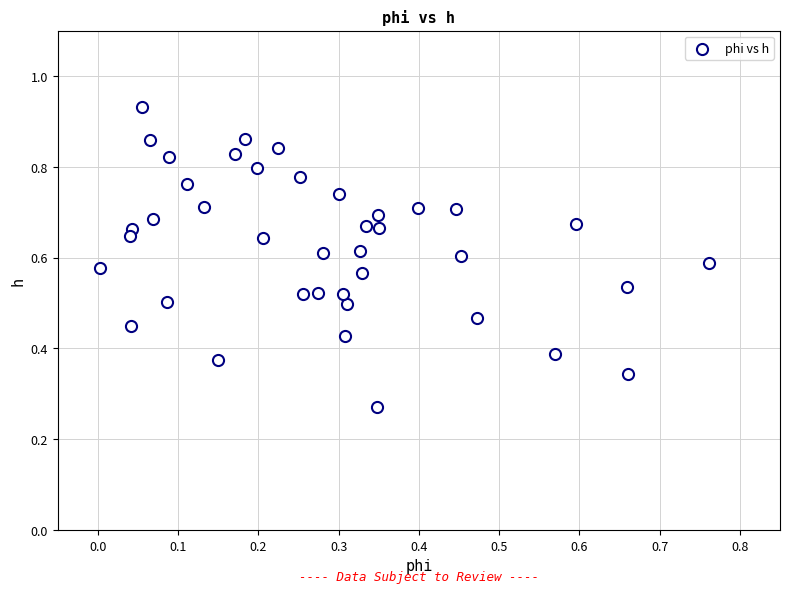

How many data points are displayed?

40